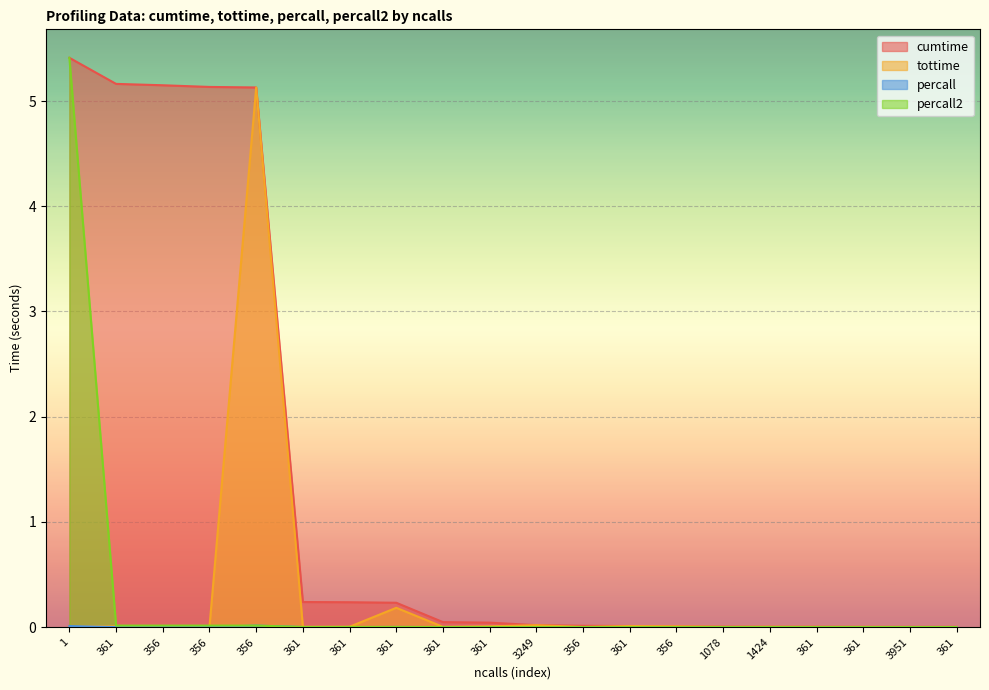

Reading right to left, what are all the values shown in this chart?

cumtime: 0.0	0.0	0.0	0.0	0.0	0.0	0.0	0.0	0.0	0.0	0.0	0.0	0.2	0.2	0.2	5.1	5.1	5.2	5.2	5.4
tottime: 0.0	0.0	0.0	0.0	0.0	0.0	0.0	0.0	0.0	0.0	0.0	0.0	0.2	0.0	0.0	5.1	0.0	0.0	0.0	0.0
percall: 0.0	0.0	0.0	0.0	0.0	0.0	0.0	0.0	0.0	0.0	0.0	0.0	0.0	0.0	0.0	0.0	0.0	0.0	0.0	0.0
percall2: 0.0	0.0	0.0	0.0	0.0	0.0	0.0	0.0	0.0	0.0	0.0	0.0	0.0	0.0	0.0	0.0	0.0	0.0	0.0	5.4